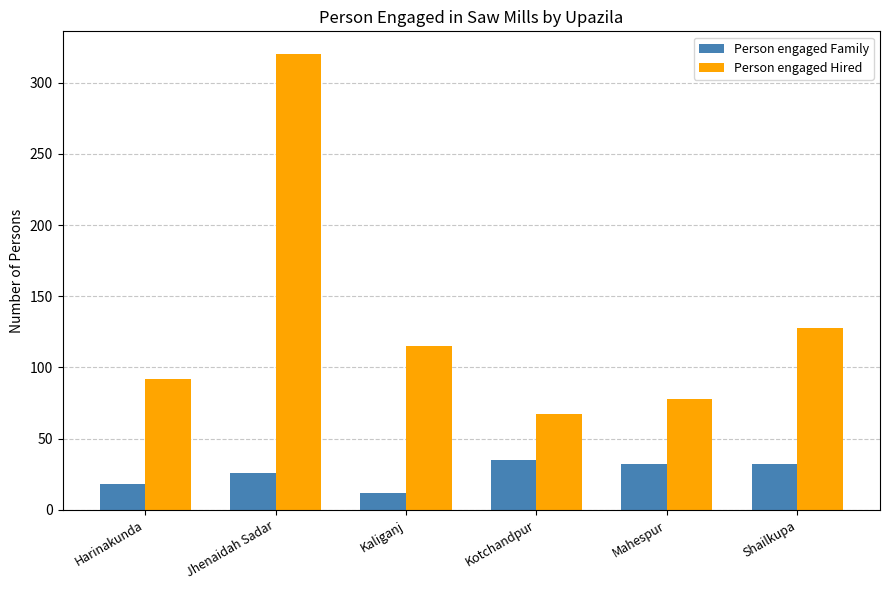

What is the sum of the Person engaged Hired values at Kaliganj and Mahespur?

193